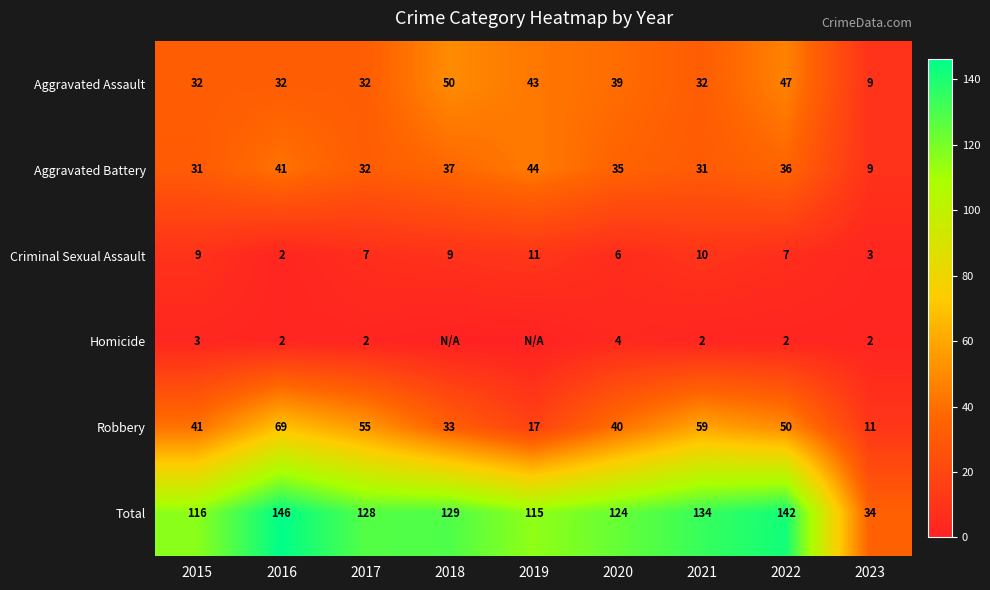

What is the lowest value of the Aggravated Battery series?

9